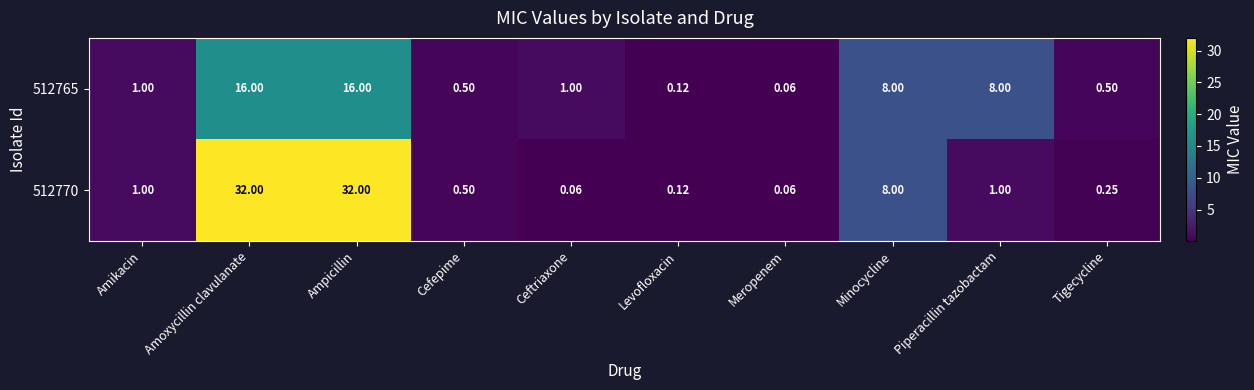

At which label does 512765 reach its minimum?

Meropenem